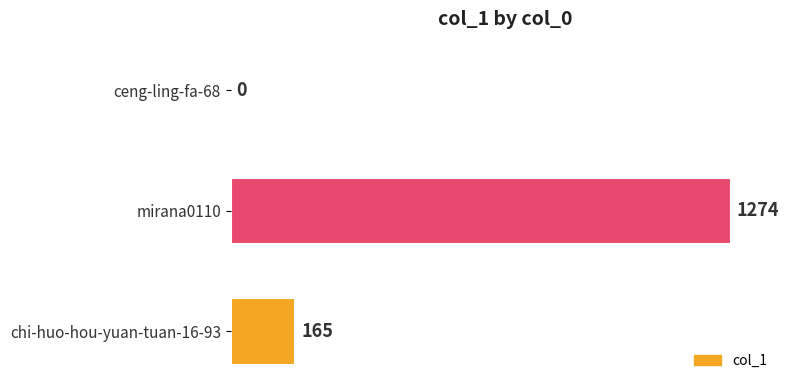

Which category has the highest value across all series?

mirana0110